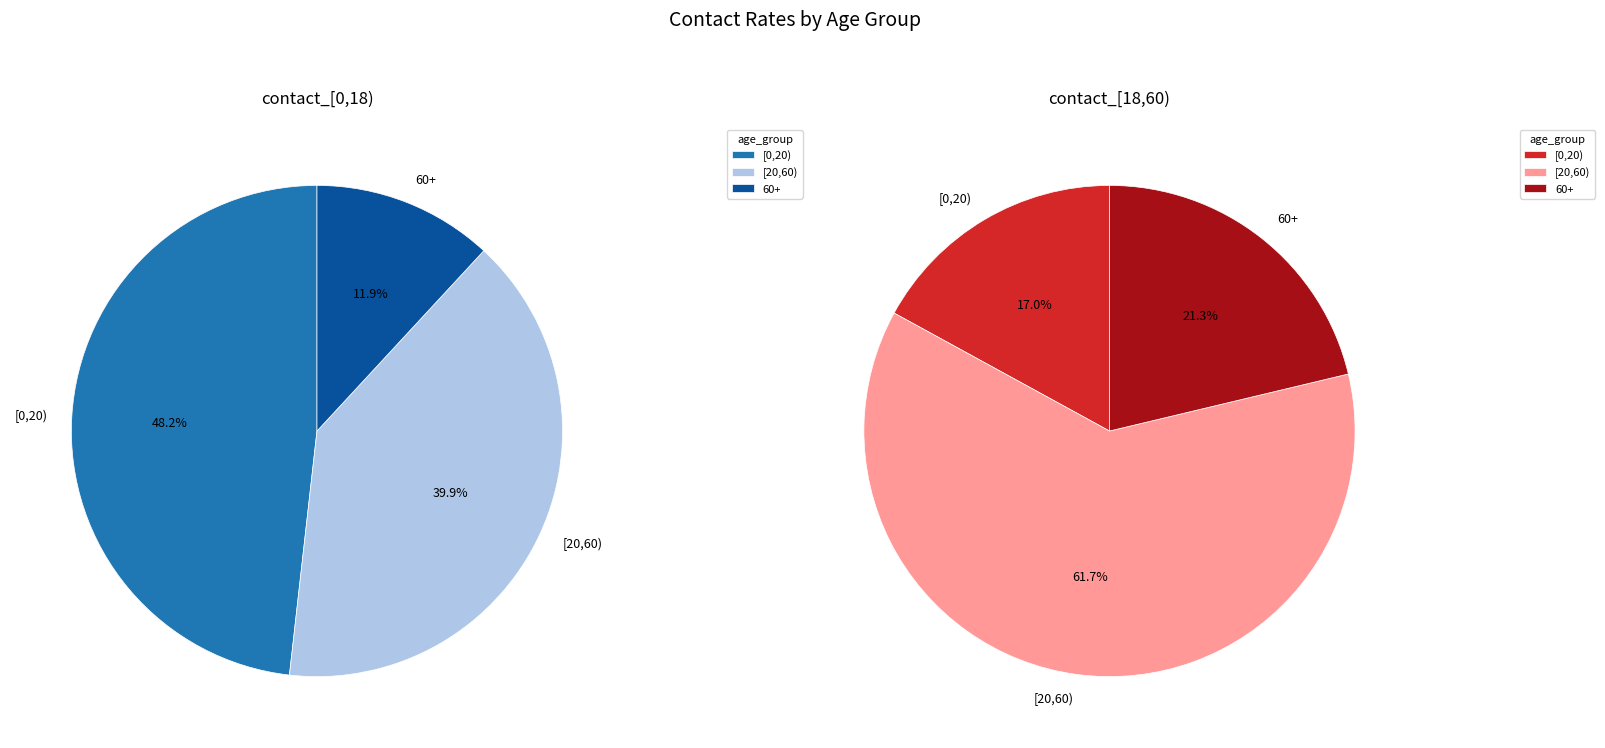

True or false: 60+ accounts for 12% of the total.

True